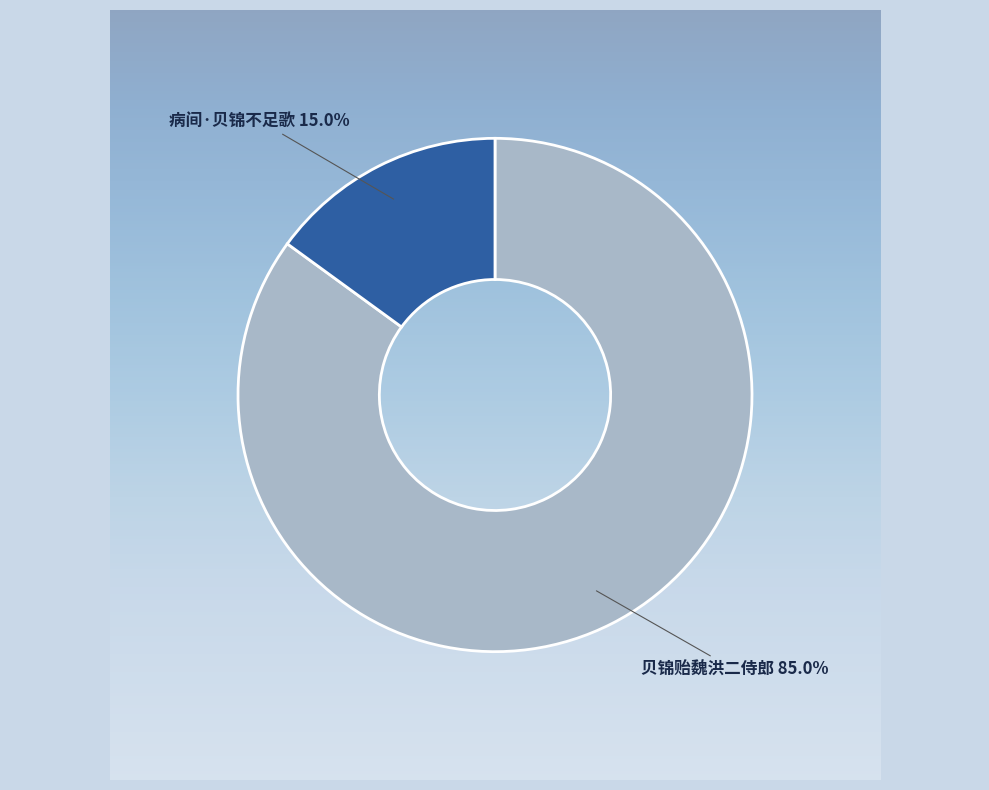

Which slice is the smallest?

病间·贝锦不足歌